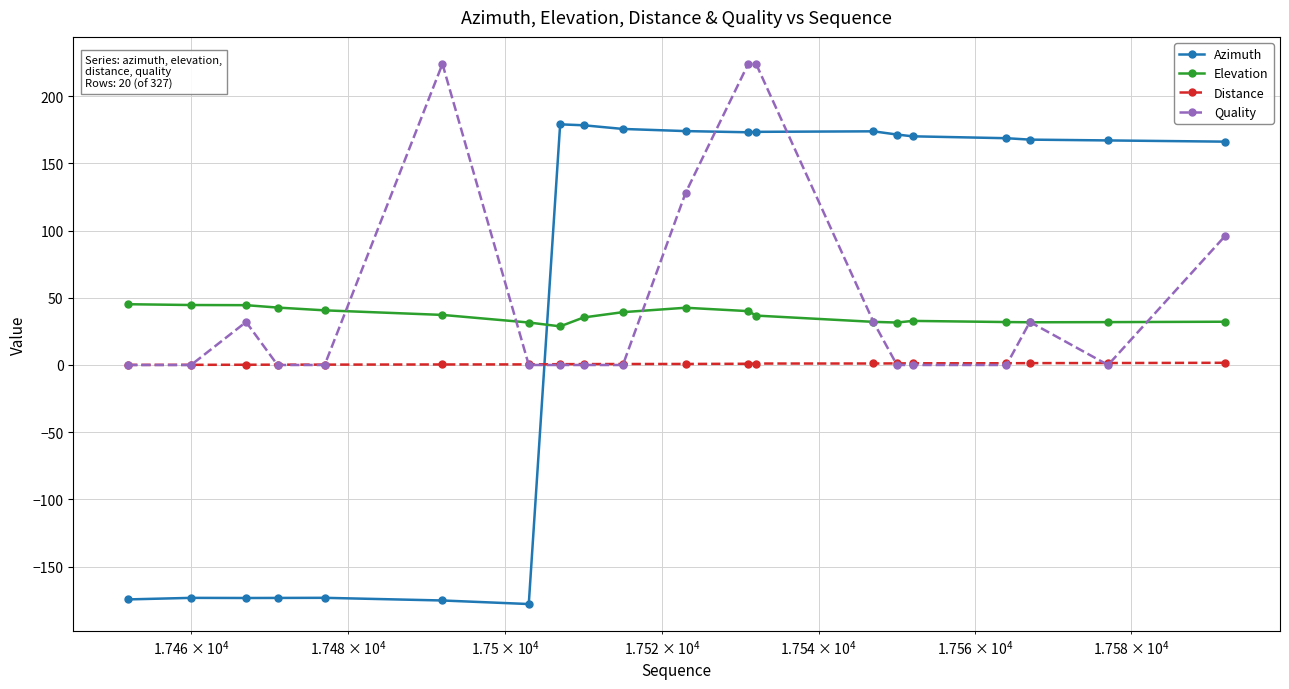

What is the lowest value of the Elevation series?

28.7